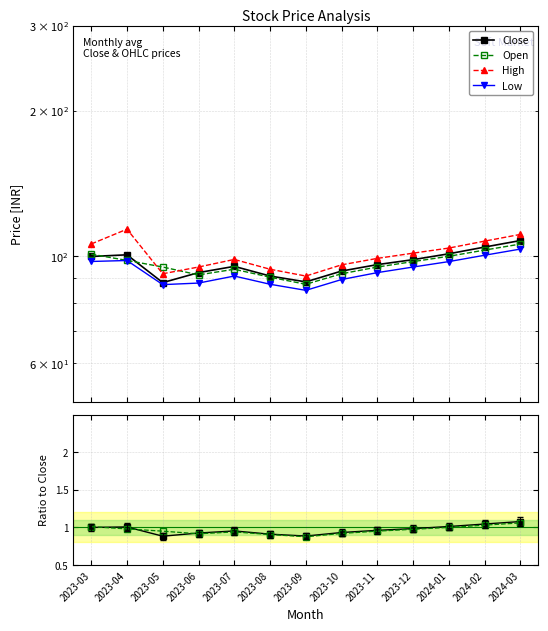

True or false: Open has a value of 1.0 at 2023-03.

True